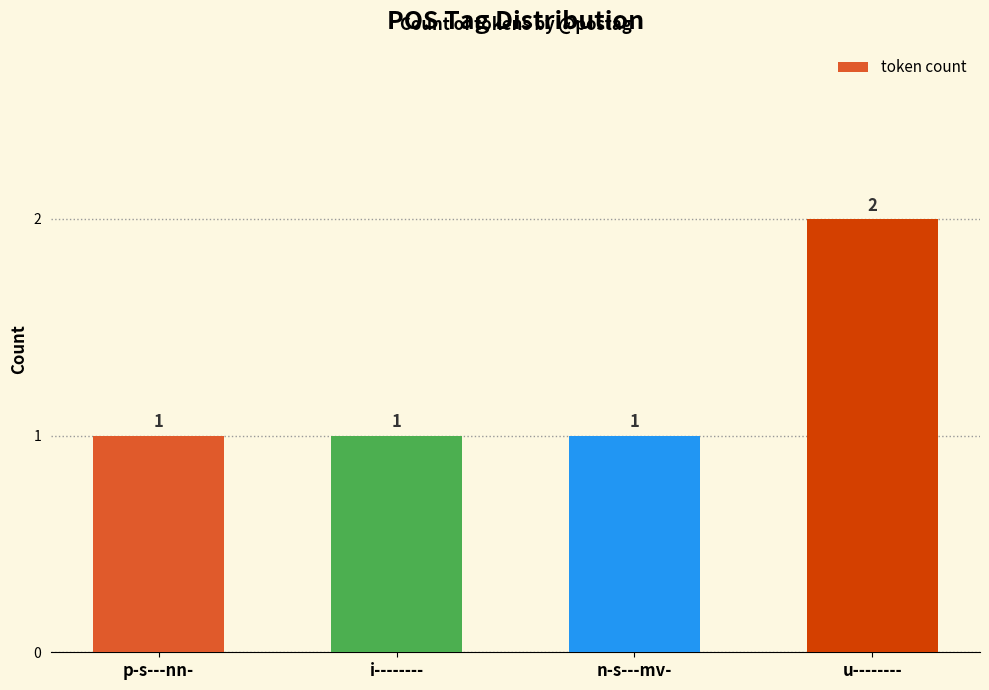

How many bars are there in total?

4